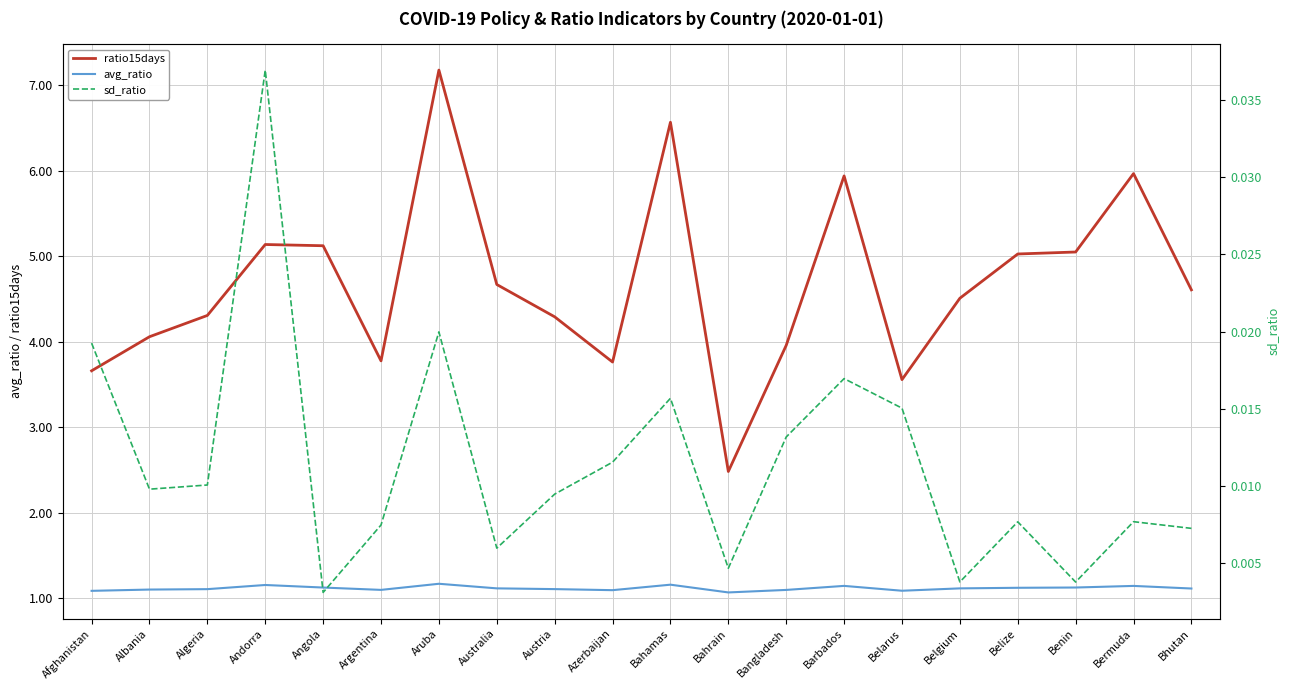

The value of ratio15days at Albania is 4.1. True or false?

True